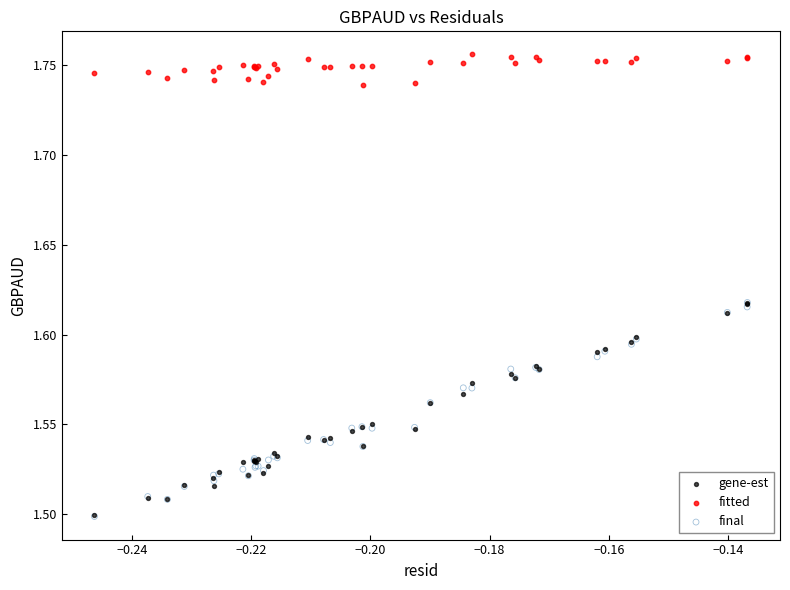

Which series reaches the maximum Y coordinate?

fitted